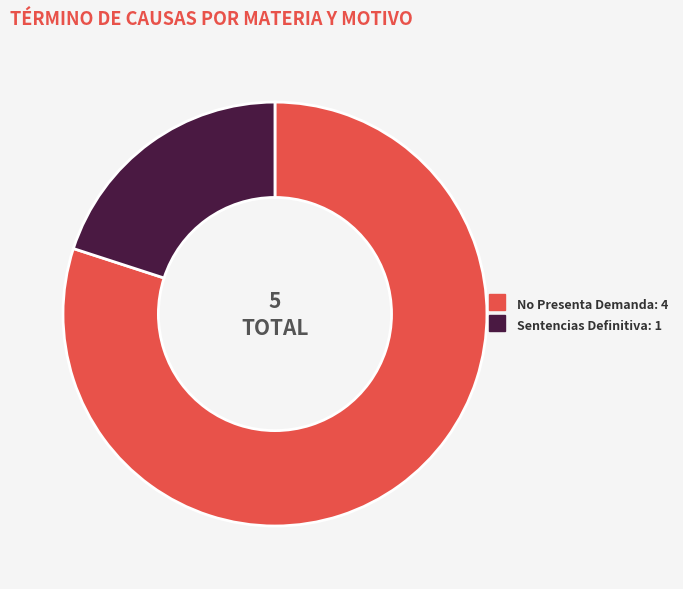

How many segments does this pie chart have?

2